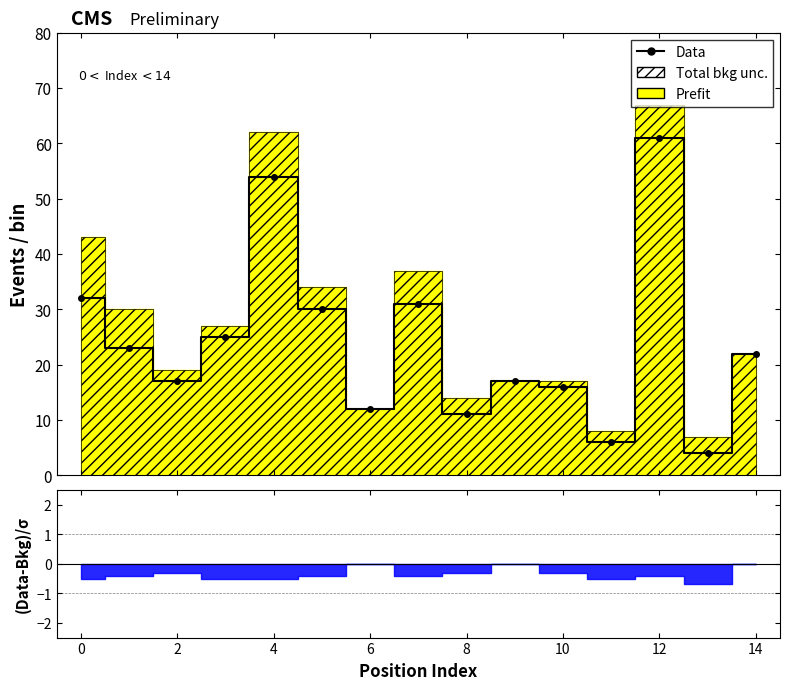

Read the value at 10, to the nearest 5.

15